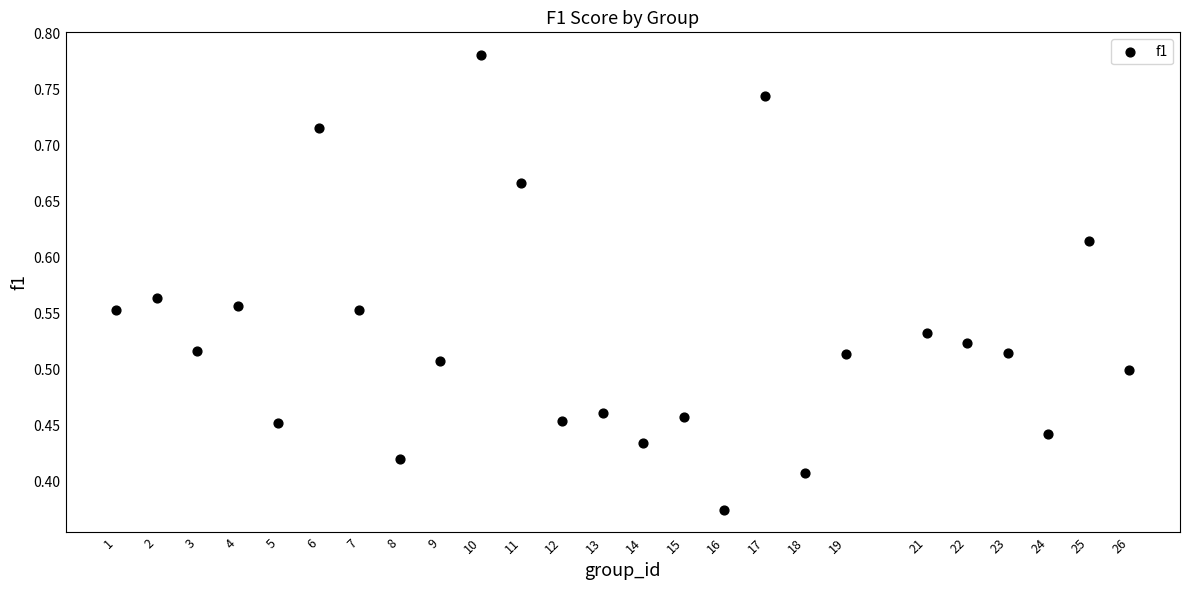

What is the range of X values (max minus min)?

25.0